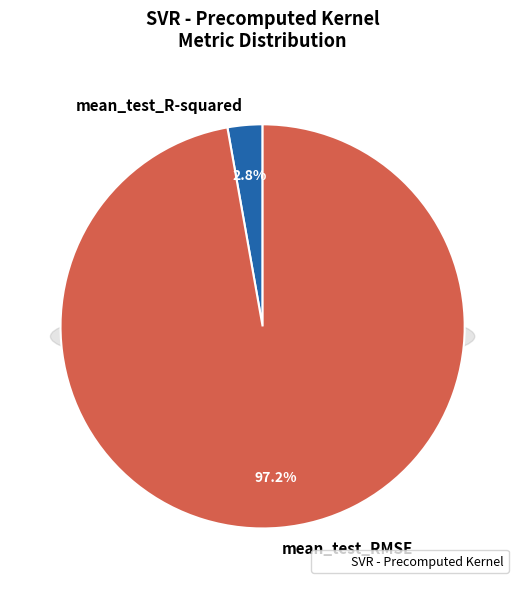

Rank the categories by value from lowest to highest.

mean_test_R-squared, mean_test_RMSE